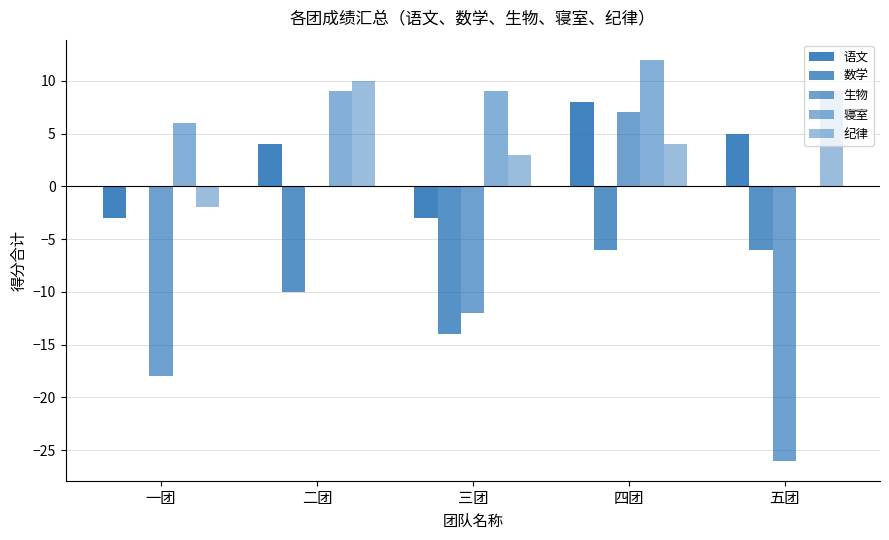

The value of 纪律 at 一团 is -2. True or false?

True